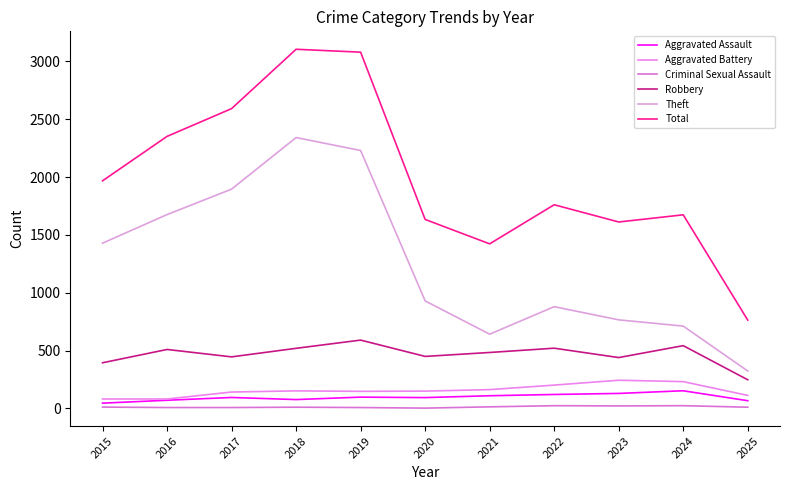

At which category is the sum across all series the highest?

2018